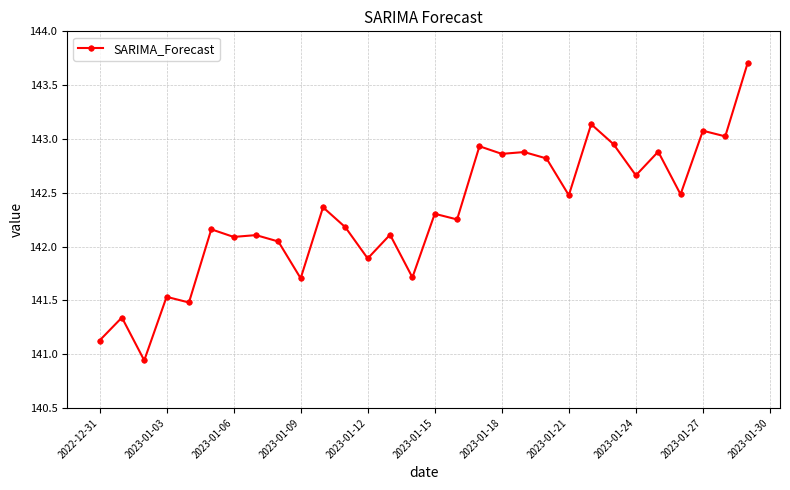

How many data points does each series have?

30